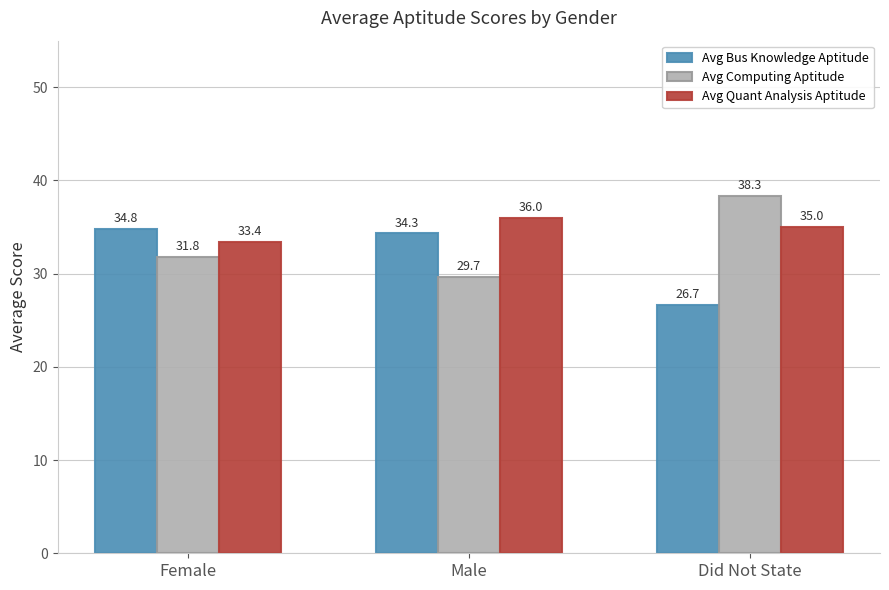

Read the Avg Computing Aptitude value at Did Not State.

38.3